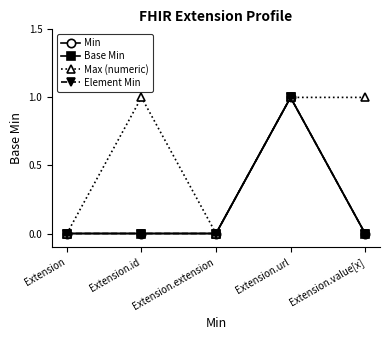

Count the Max (numeric) values in the range 0 to 1.

5